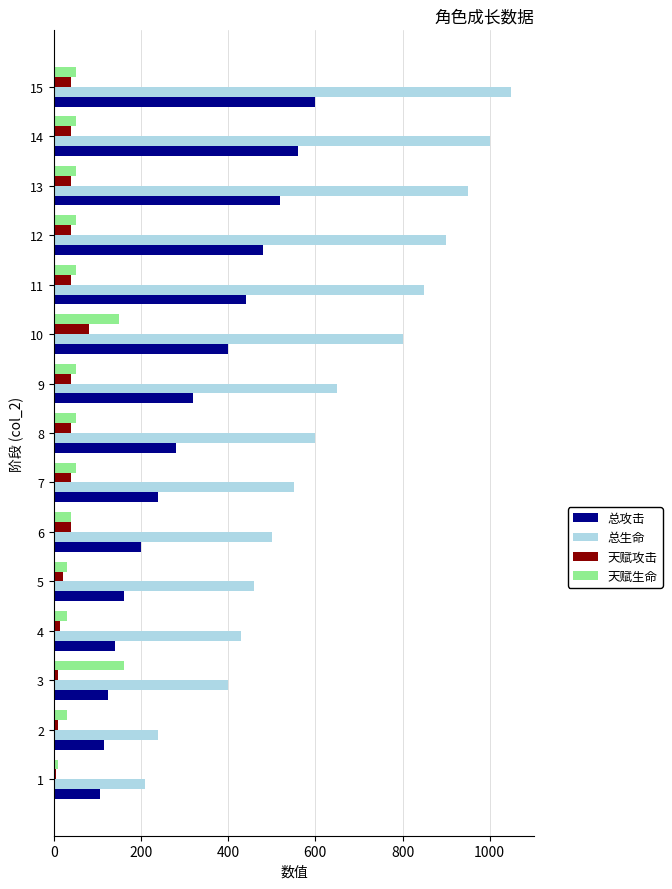

At how many categories does at least one series exceed 249?

13